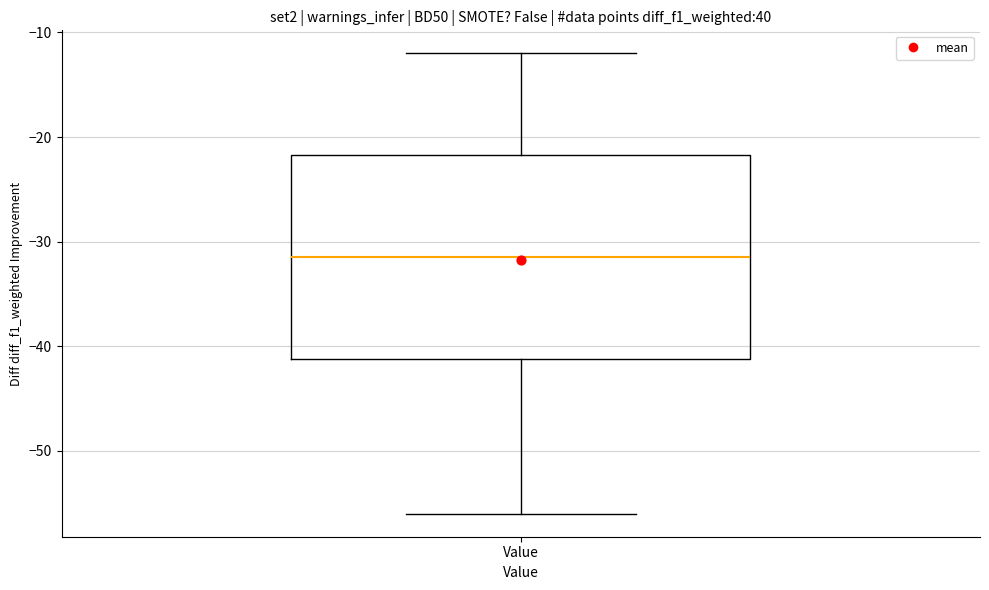

Read this box plot against the y-axis: the position of the median line, the range covered by the box, and the ends of both whiskers. The values are not printed on the chart, so give them approximately, as read against the axis.

median -31, box -41 to -22, whiskers -56 to -12